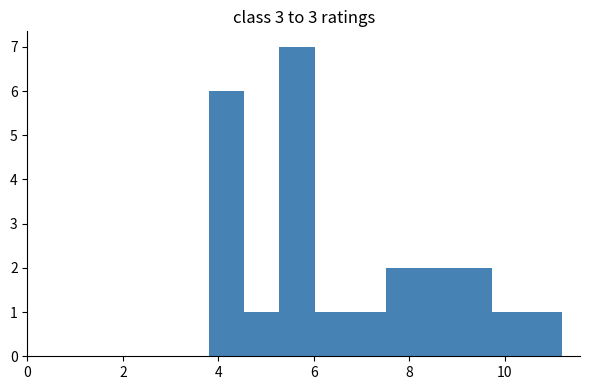

Read against the x-axis, roughly where is the centre of the tallest bar?

5.6